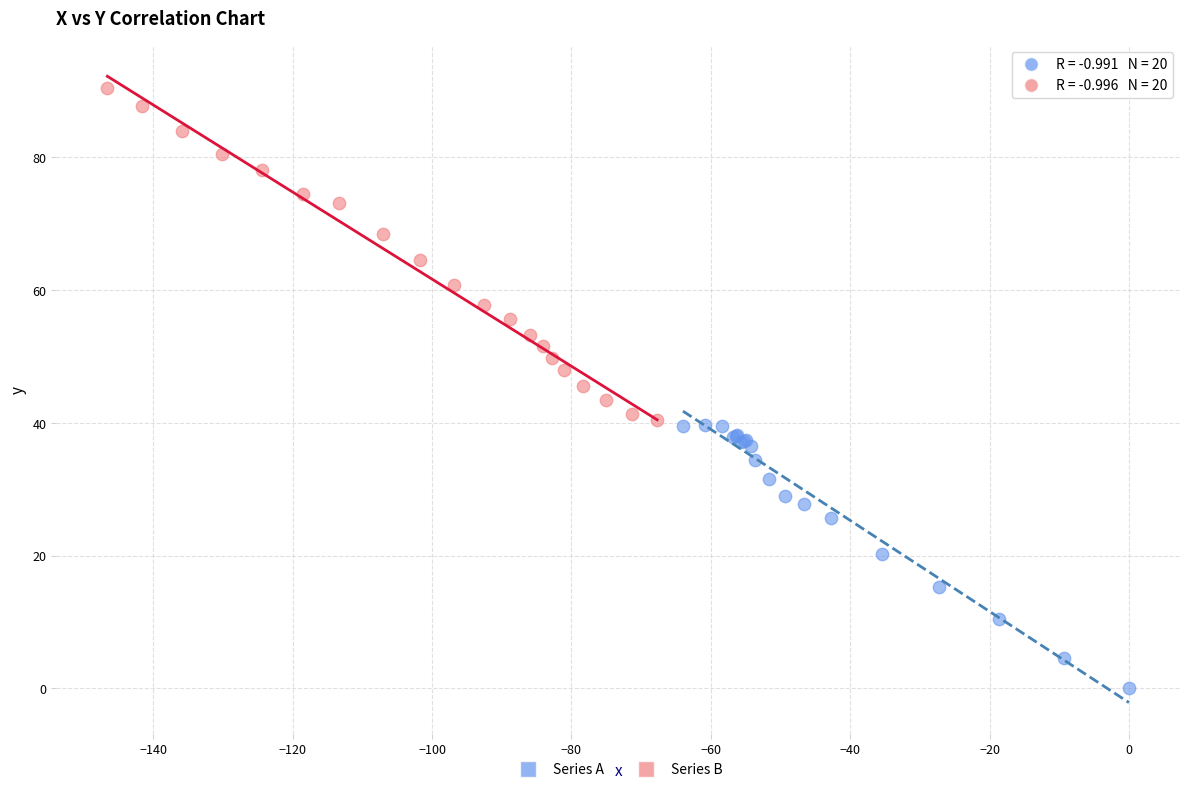

Which series contains the highest Y value?

Series B